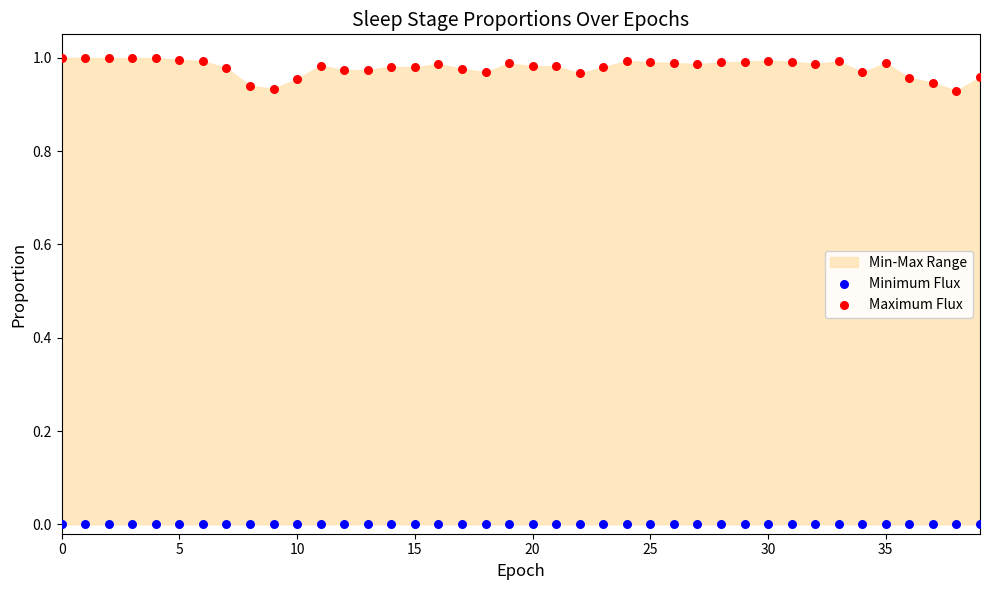

Which series reaches the maximum Y coordinate?

Maximum Flux